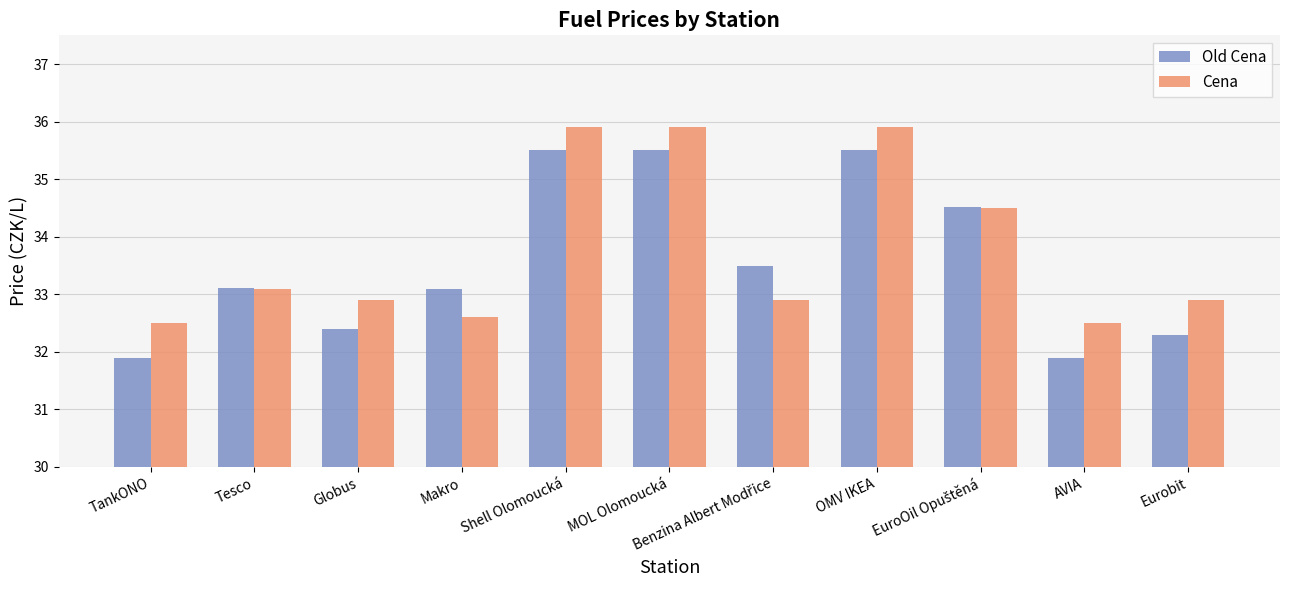

What value does the Cena series have at Tesco?

33.1